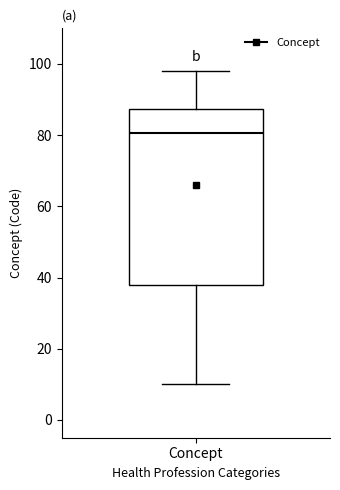

Where does the upper whisker of the box for Concept end on the y-axis? The values are not printed on the chart, so give them approximately, as read against the axis.

98